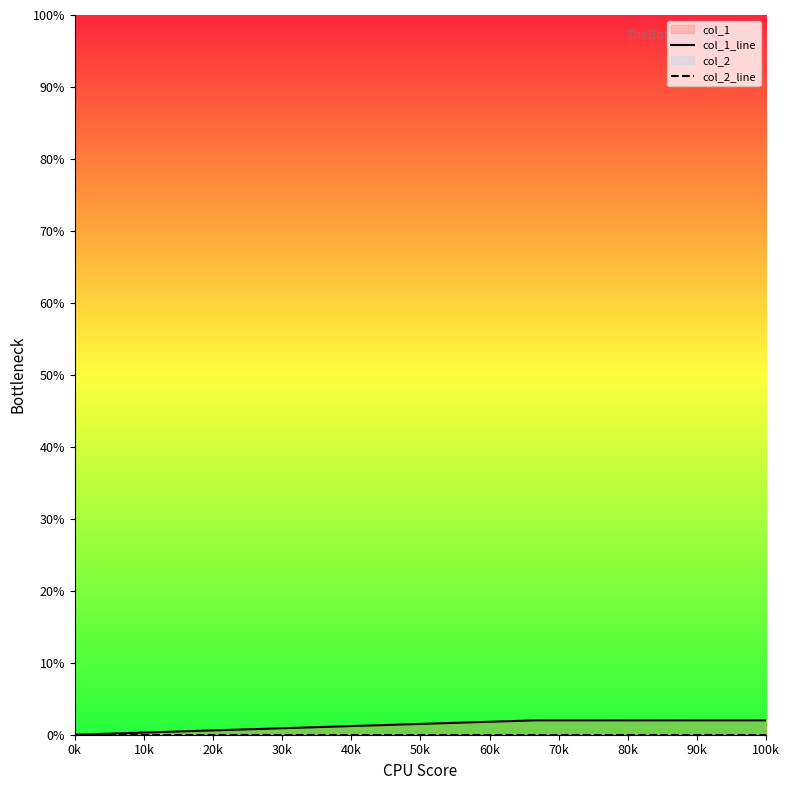

How many values in col_1_line are above zero?

3